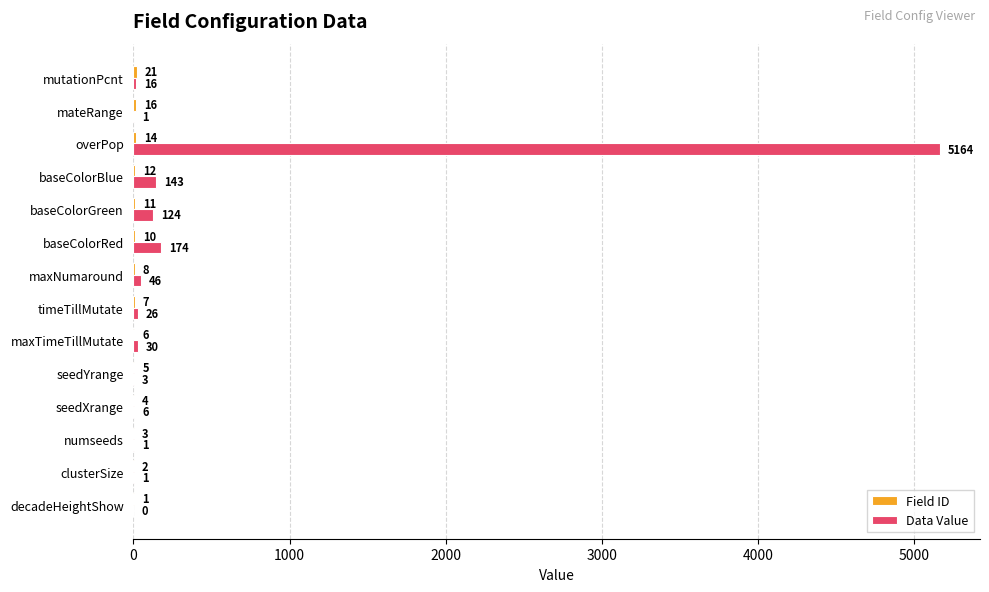

Which label corresponds to the largest value in the chart?

overPop